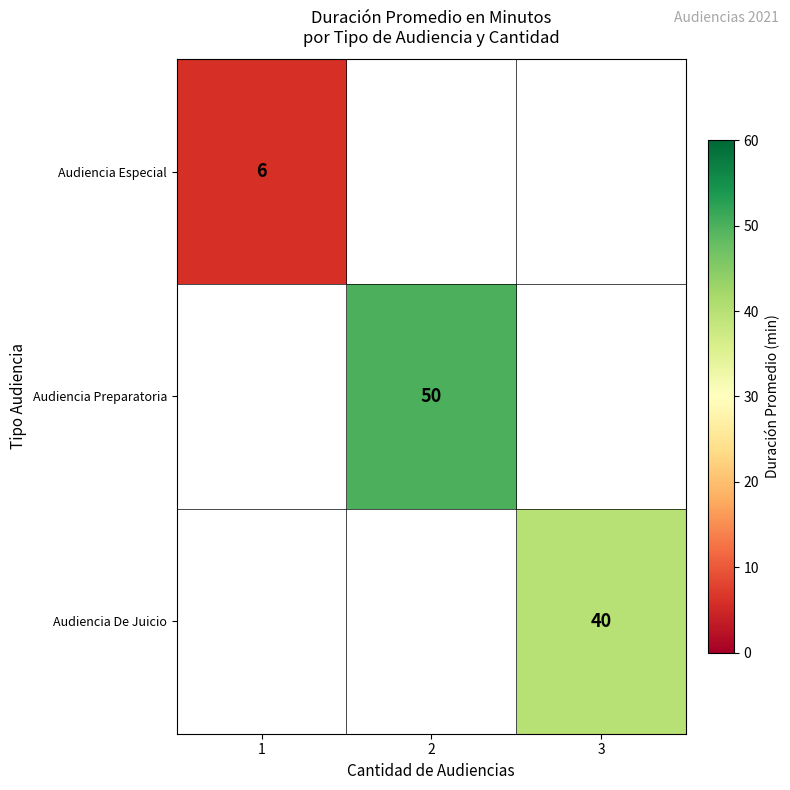

Which label corresponds to the largest value in the chart?

2